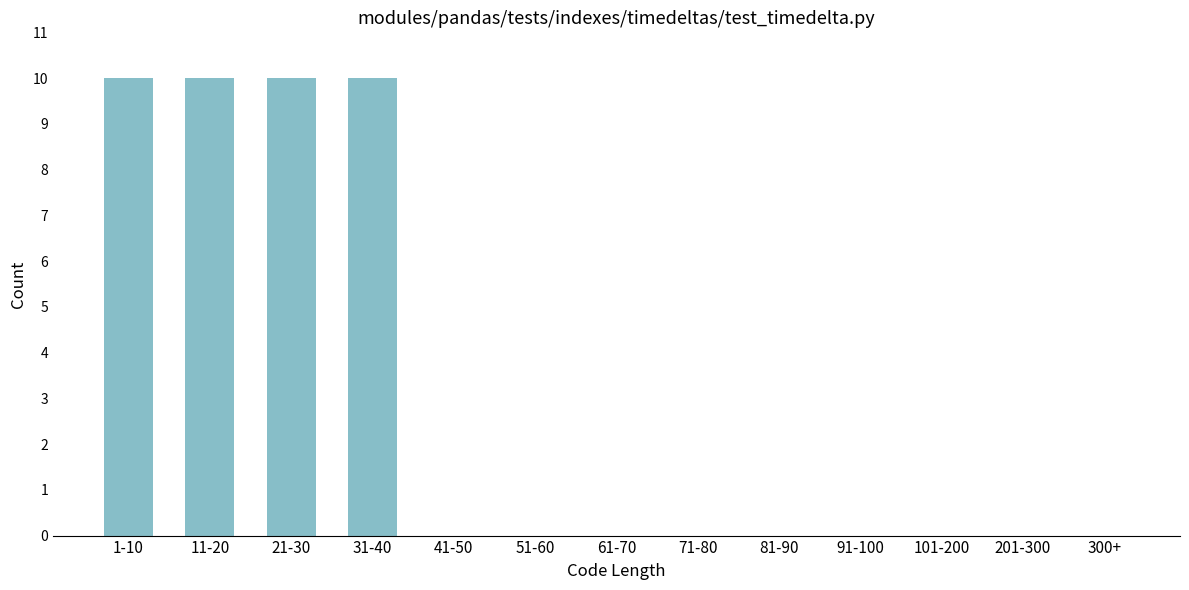

Reading left to right, transcribe all the data shown in this chart.

1-10=10	11-20=10	21-30=10	31-40=10	41-50=0	51-60=0	61-70=0	71-80=0	81-90=0	91-100=0	101-200=0	201-300=0	300+=0